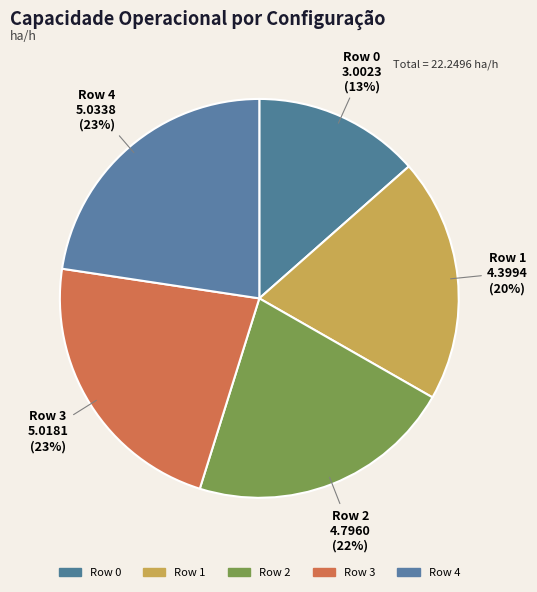

How many segments does this pie chart have?

5